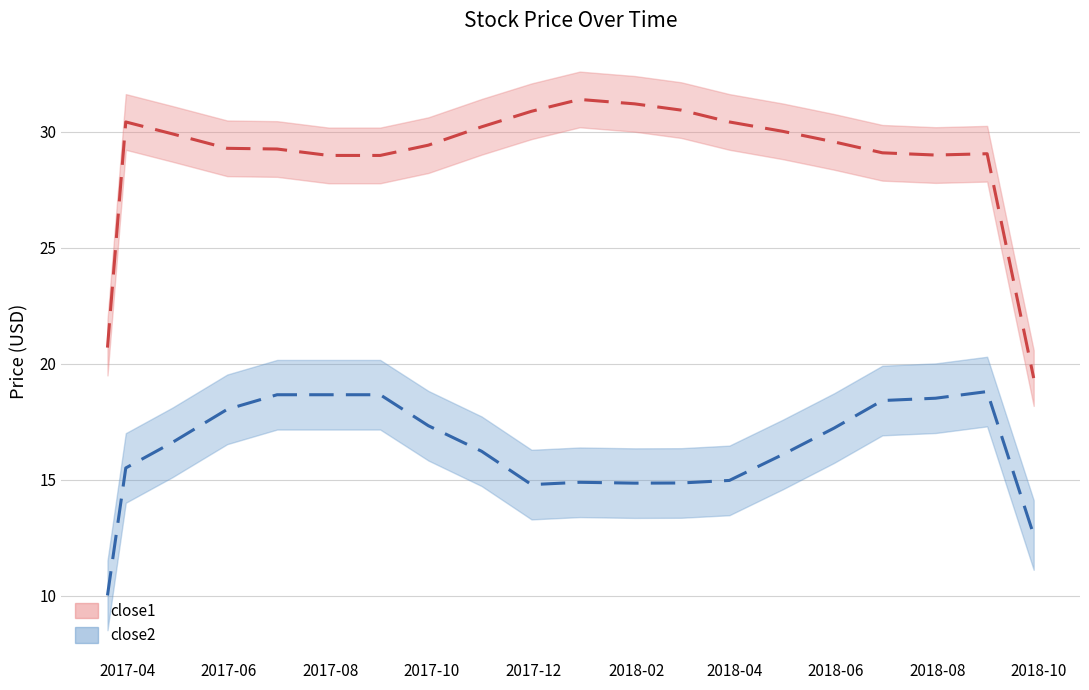

How many interior local peaks does the close1 trend series have?

3